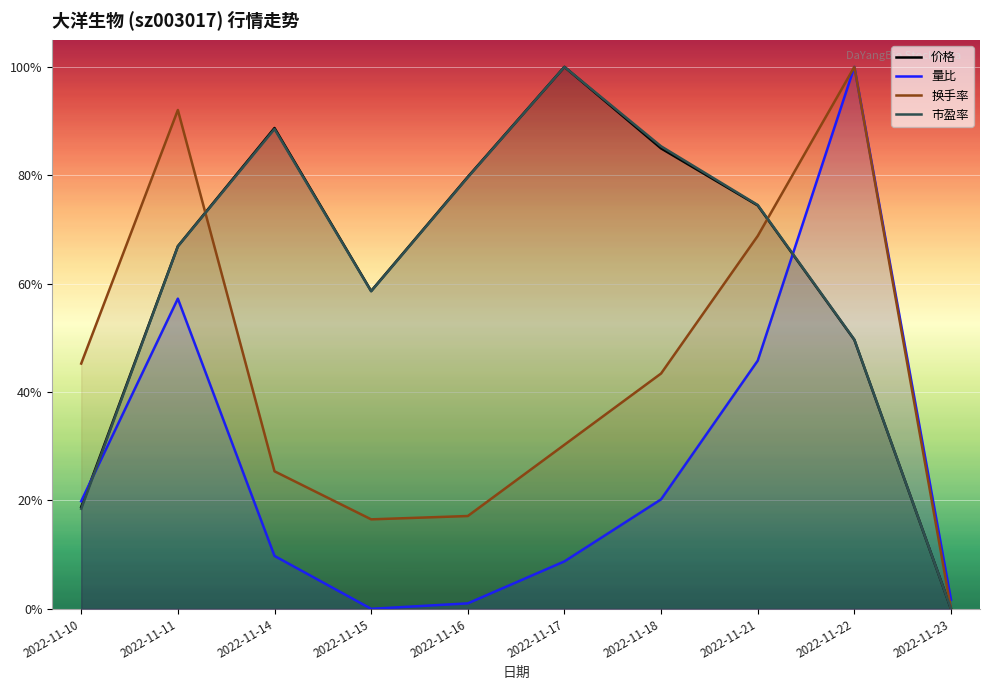

Between 2022-11-17 and 2022-11-15, which is larger?

2022-11-17